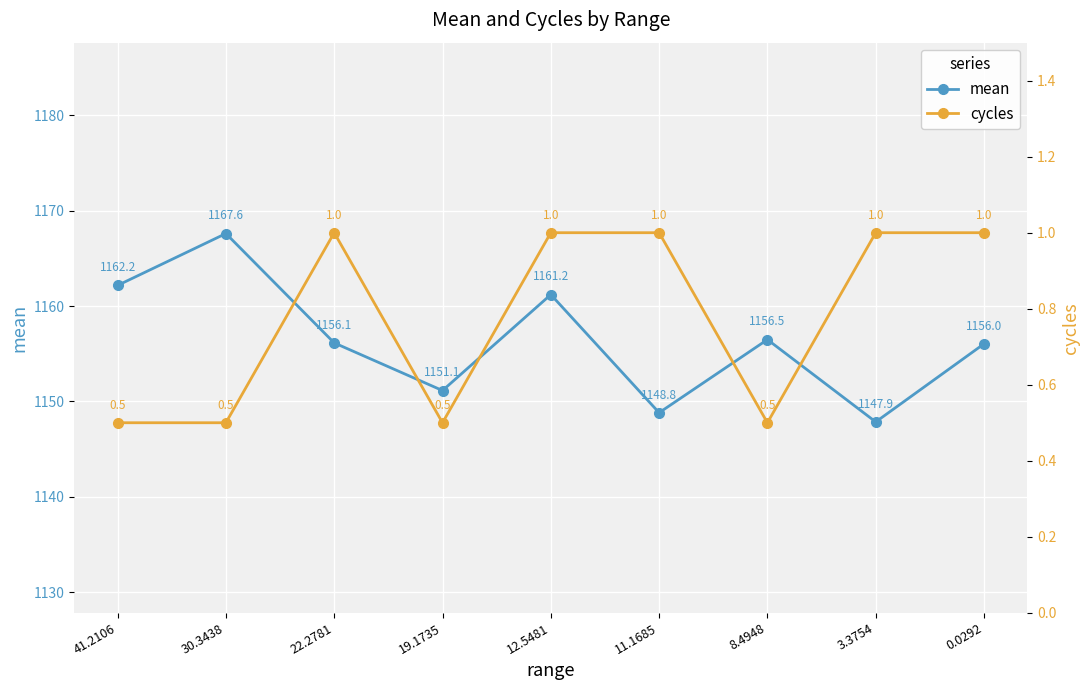

What is the sum of the mean values at 12.5481 and 11.1685?

2310.0